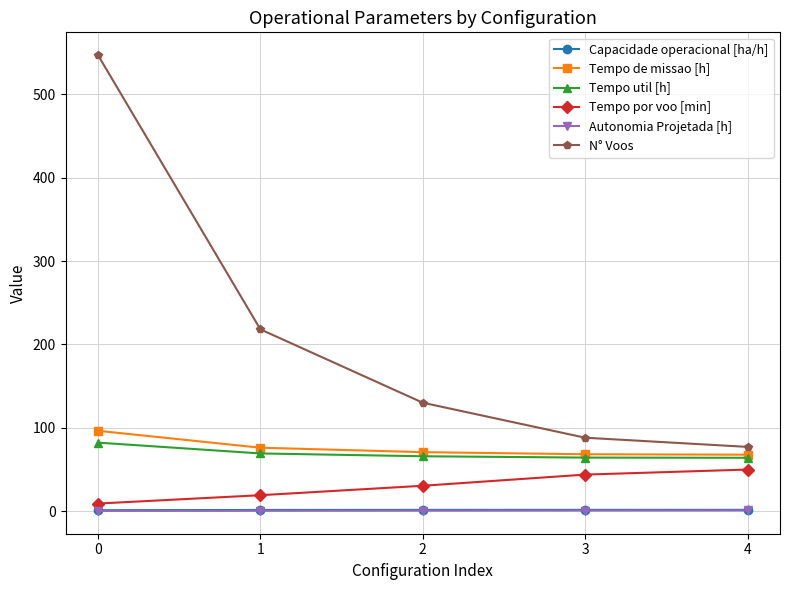

What is the value of the Autonomia Projetada [h] point at the 5th from the left?

0.8